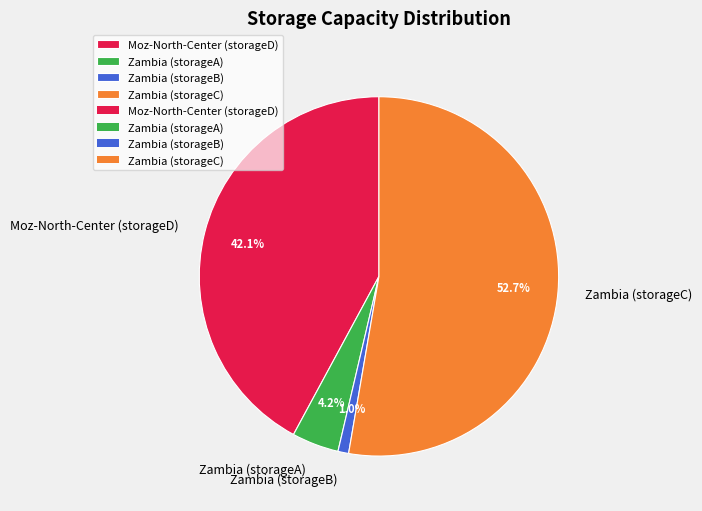

Combined, what portion of the pie is Moz-North-Center (storageD) and Zambia (storageB)?

43.1%